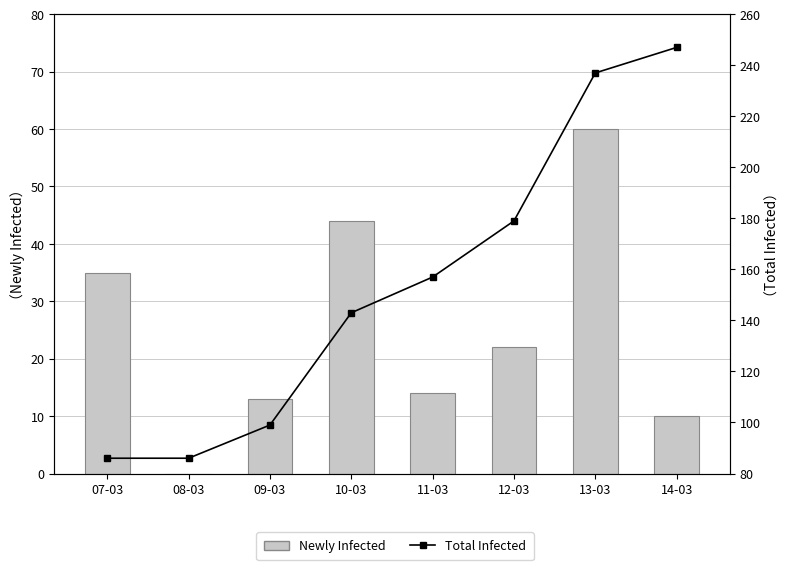

How many groups of bars are there?

8